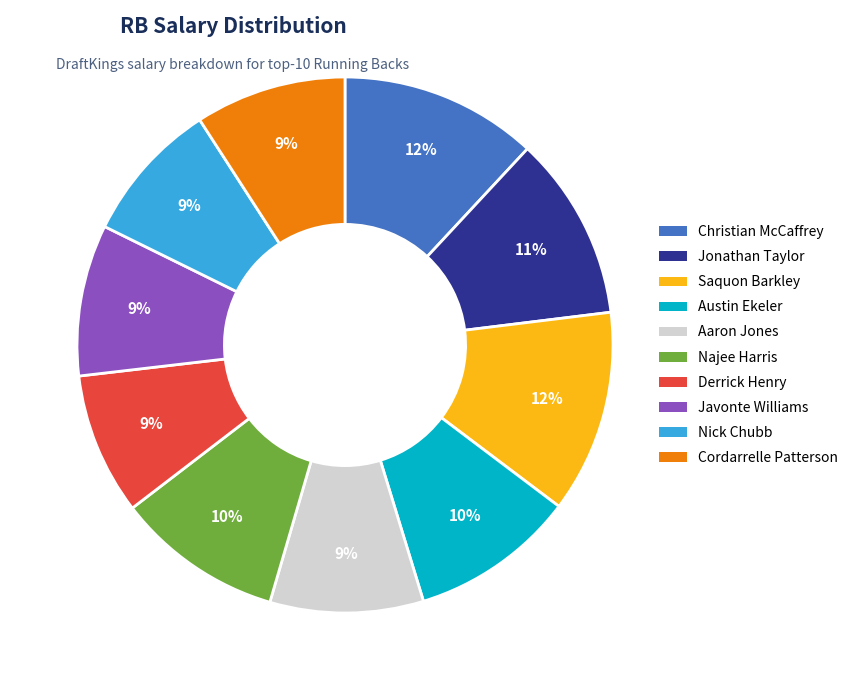

Combined, do Najee Harris and Nick Chubb account for over 50%?

No